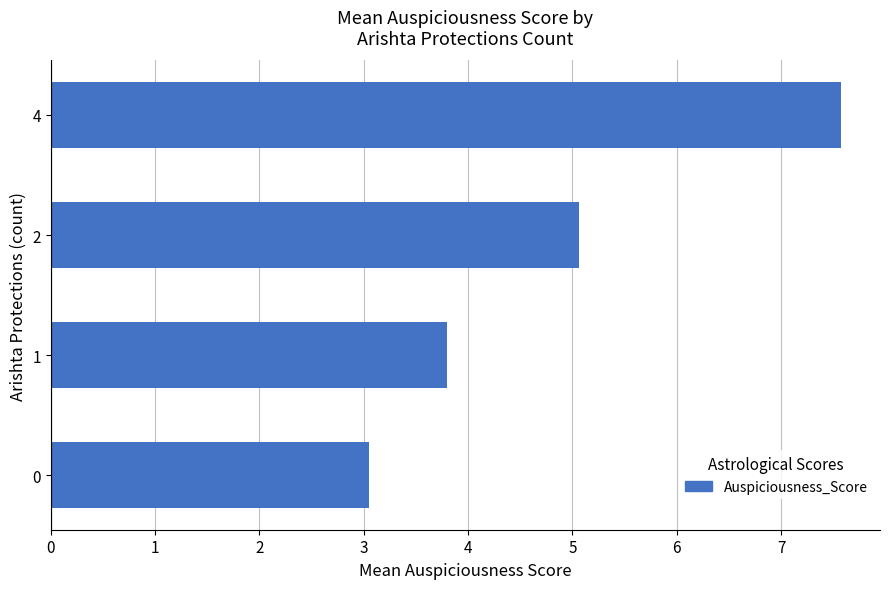

What is the ratio of the value at 0 to the value at 1?

0.8